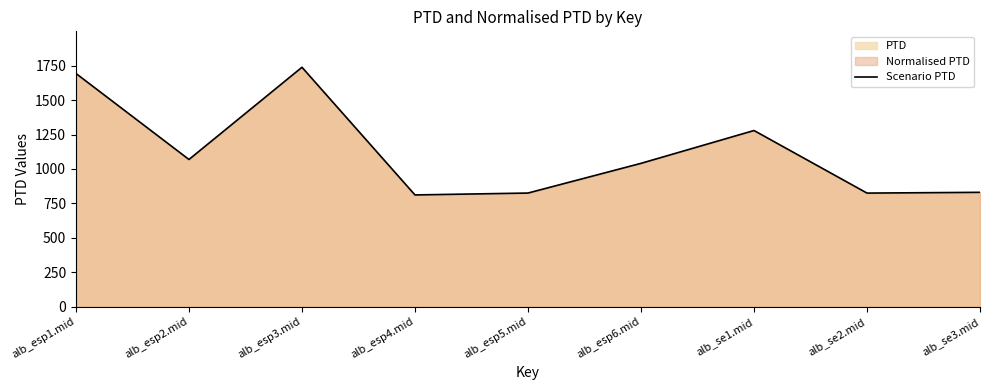

What is the sum of all values?

10113.0